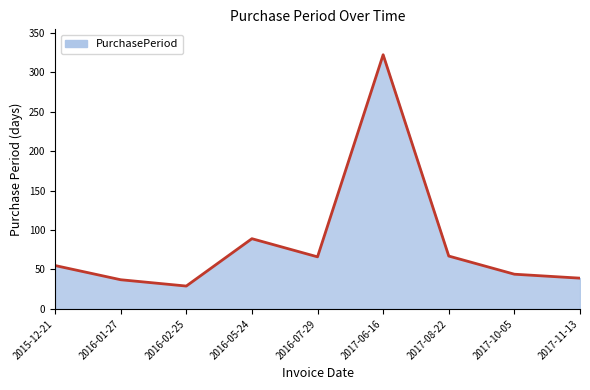

Between 2016-01-27 and 2015-12-21, which is larger?

2015-12-21